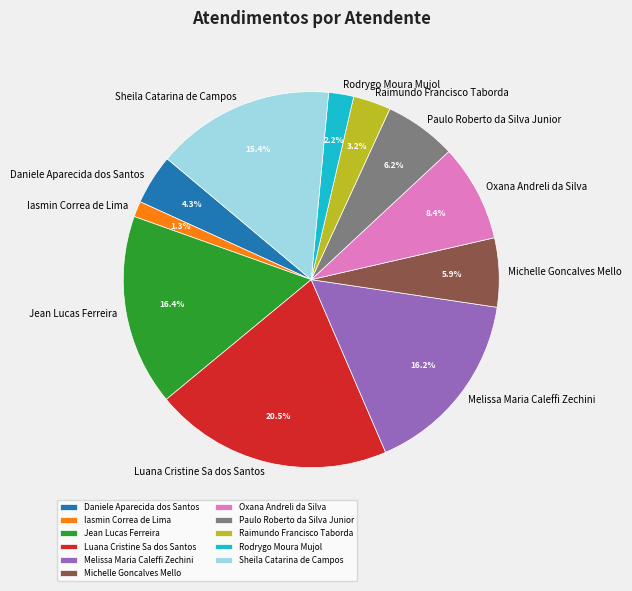

What percentage is the Paulo Roberto da Silva Junior slice, to the nearest percent?

6%